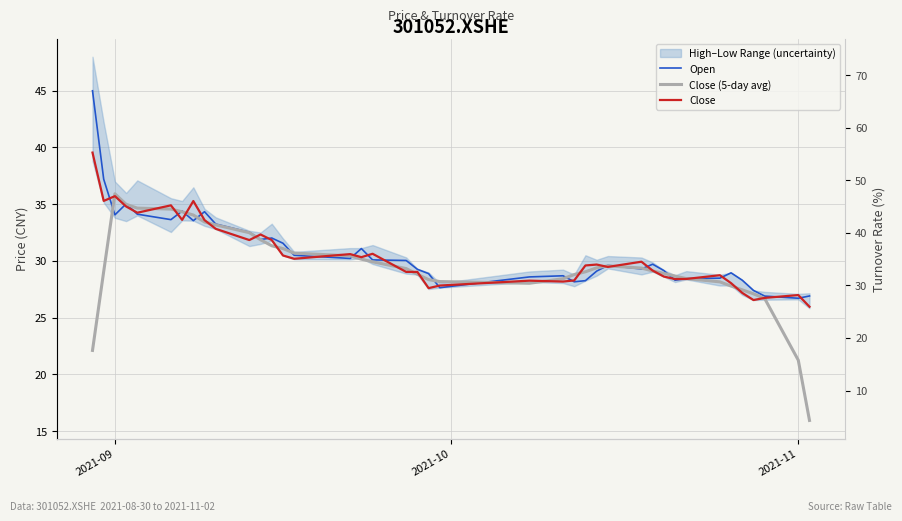

How many interior local valleys does the Close series have?

11